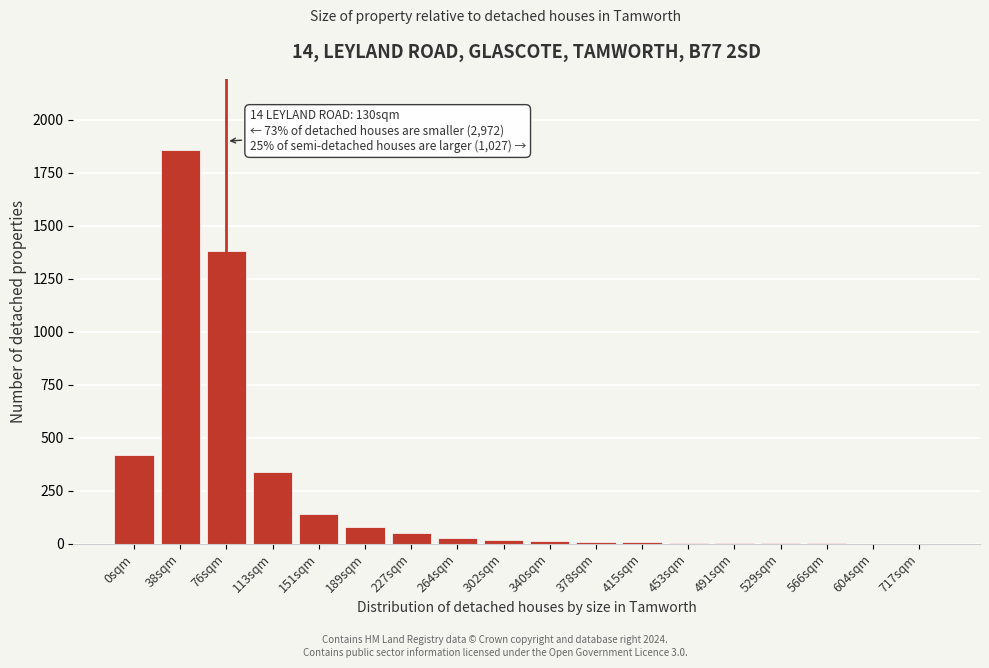

The value at 113sqm is 340. True or false?

True